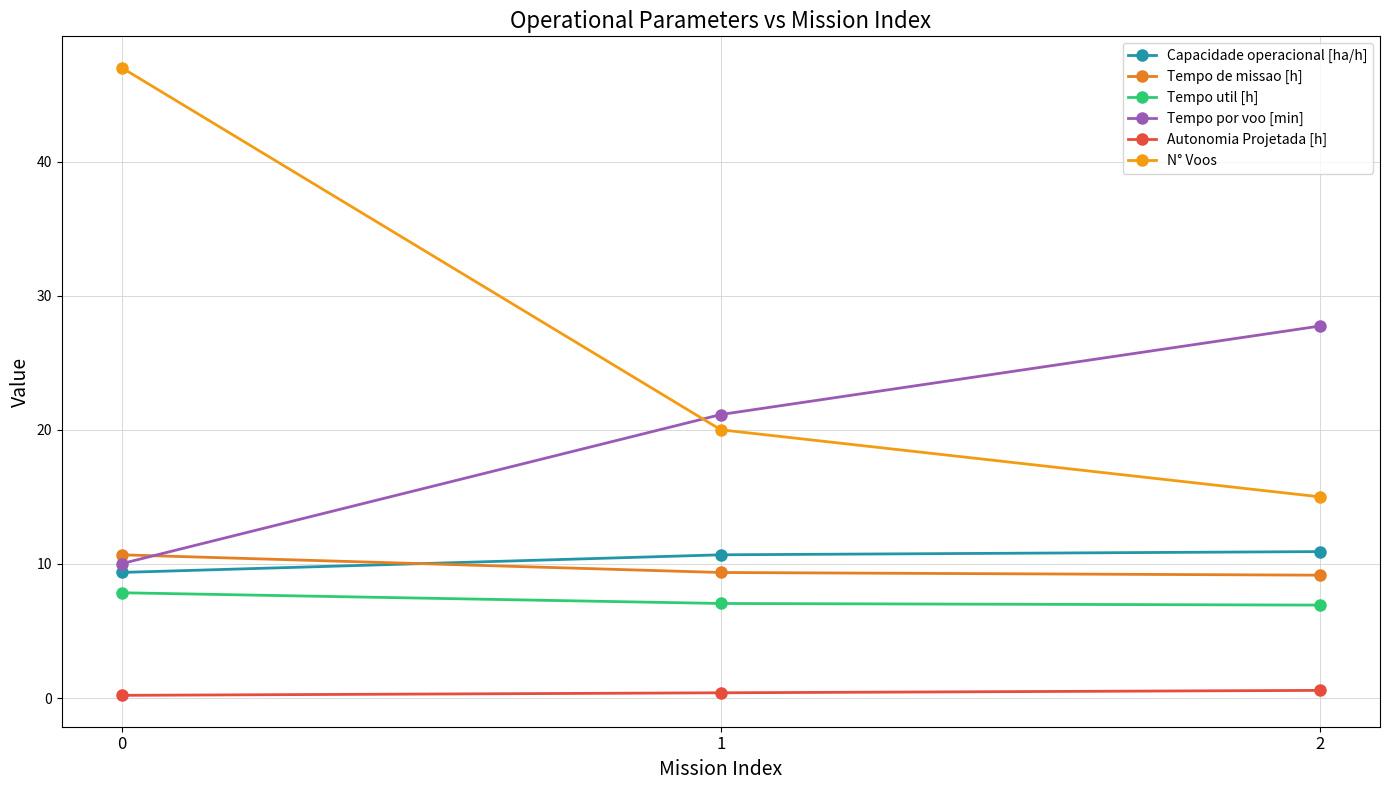

The value of Tempo util [h] at 0 is 13.6. True or false?

False